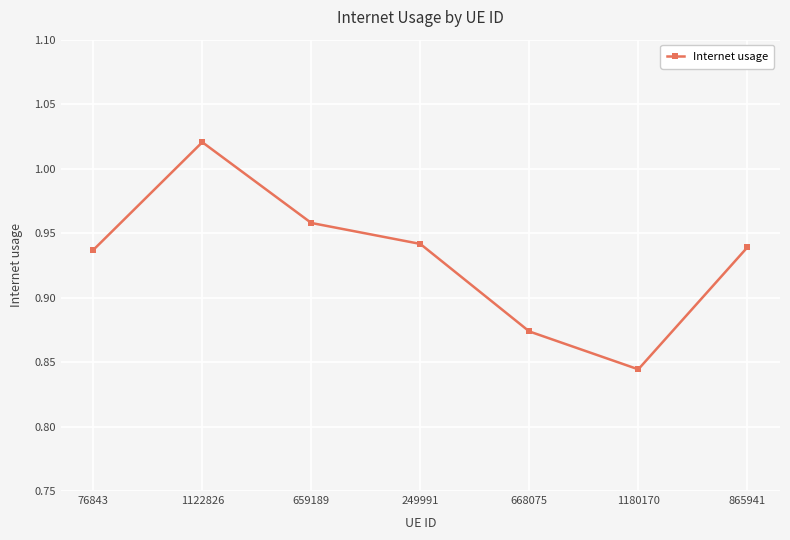

Which label corresponds to the smallest value in the chart?

1180170